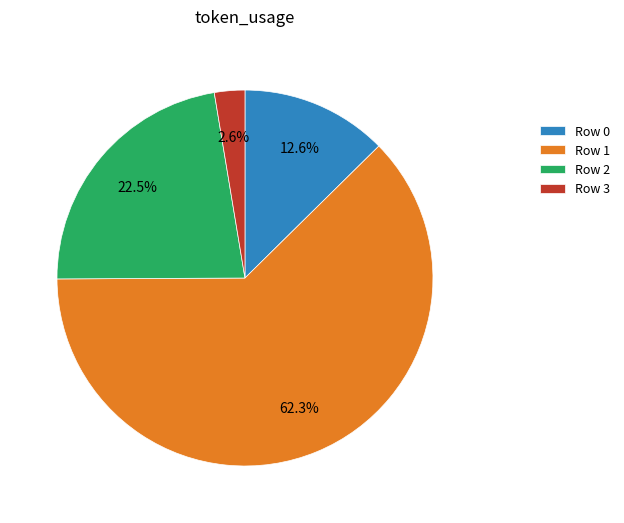

Does any single category account for the majority?

Yes